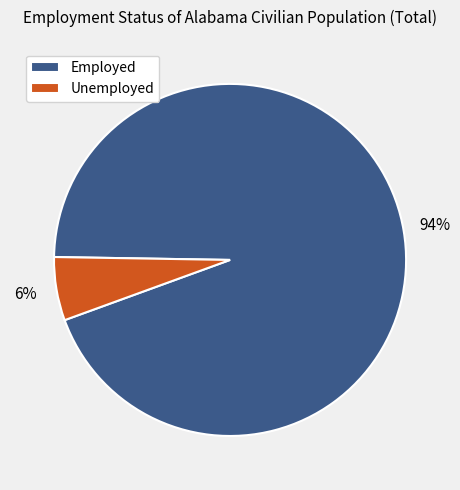

To the nearest percent, what percentage of the pie is Unemployed?

6%